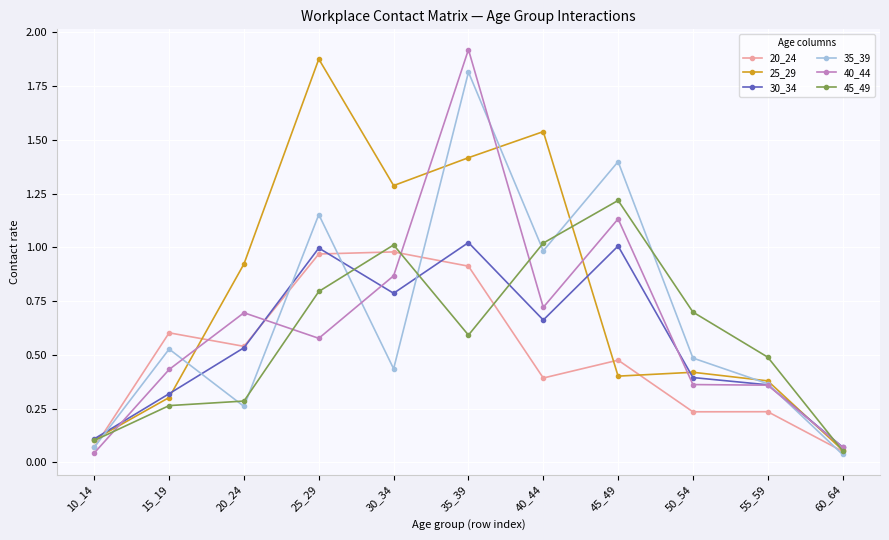

True or false: 20_24 and 45_49 cross at least once.

True